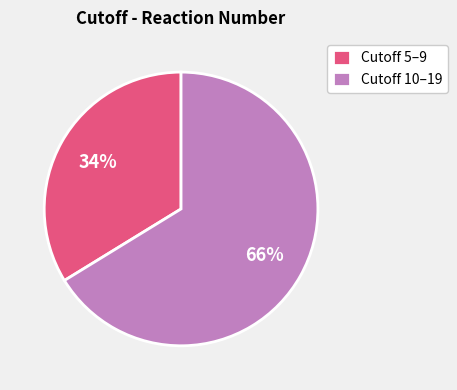

To the nearest percent, what portion does Cutoff 10–19 represent?

66%